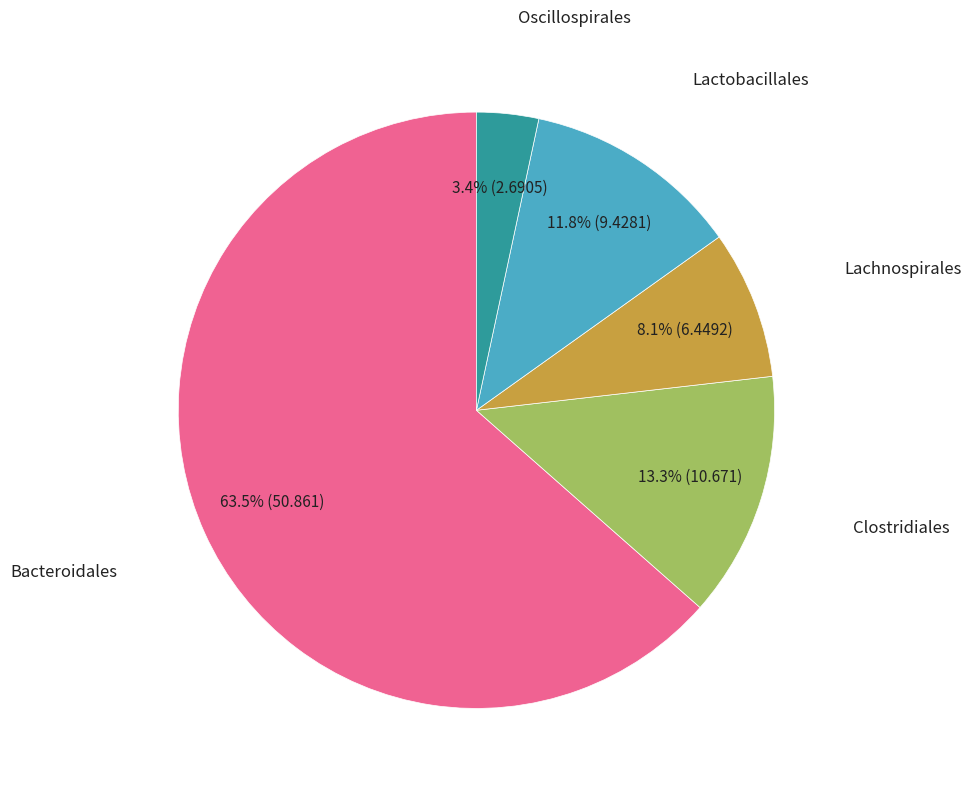

Does any single category account for the majority?

Yes